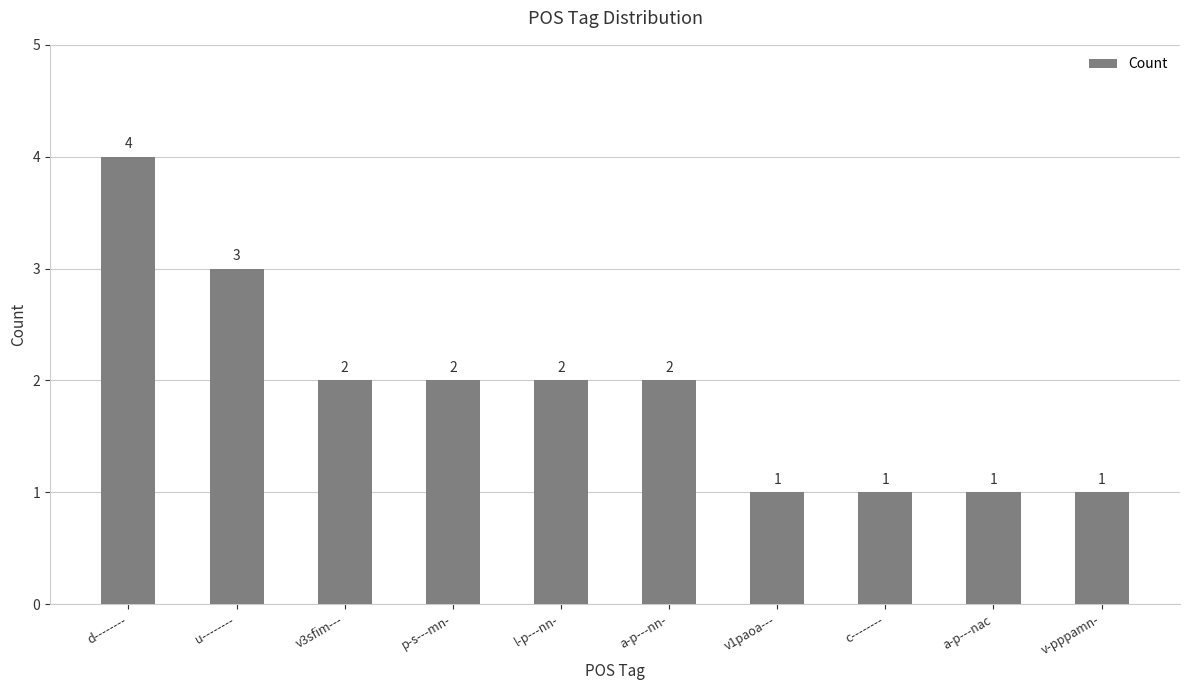

At which label does the data first exceed 2?

d--------